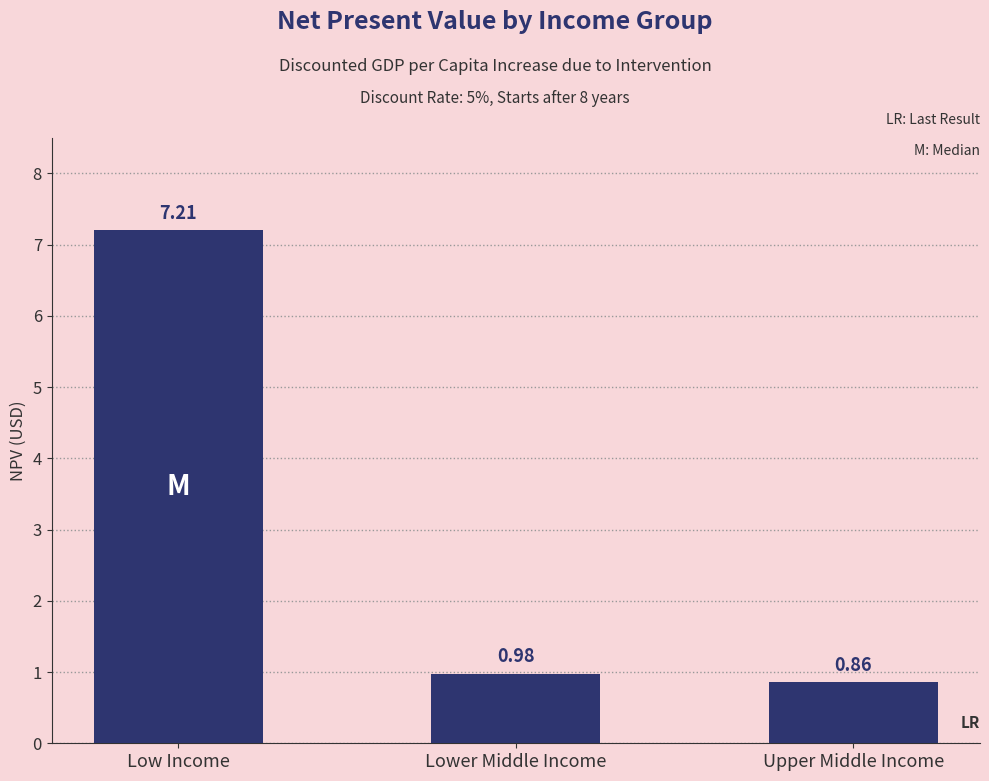

At which category does the chart reach its minimum across all series?

Upper Middle Income